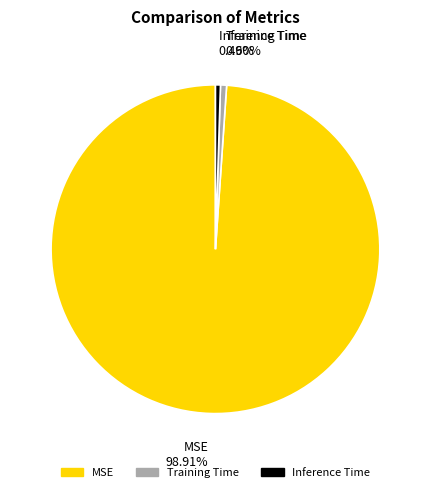

Does any single category account for the majority?

Yes